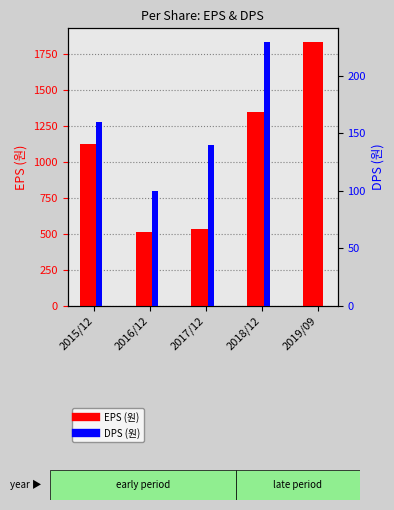

Rank the series by their maximum value, from lowest to highest.

DPS (원), EPS (원)